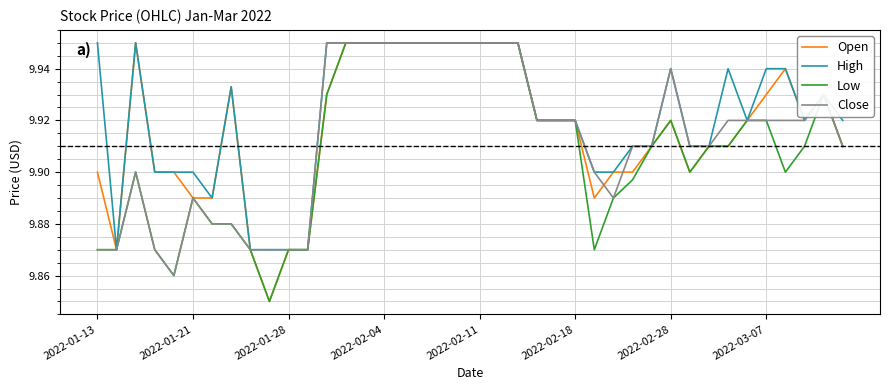

List the series in order of their overall mean, lowest first.

Low, Close, Open, High